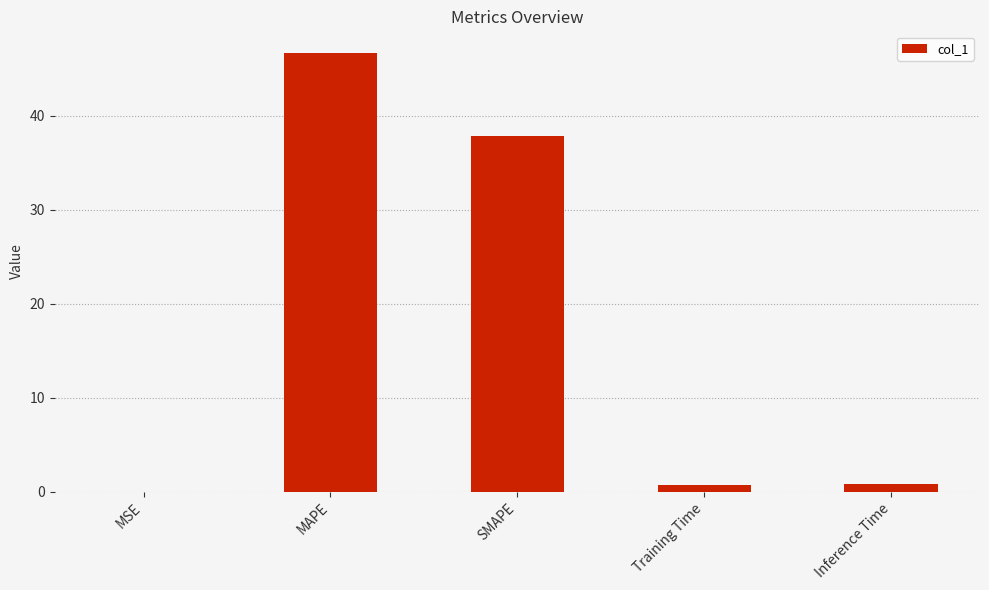

What is the sum of all values?

86.0